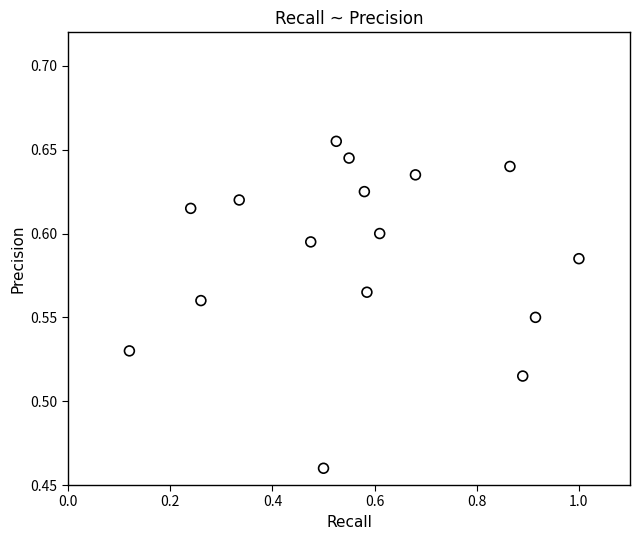

Count the number of points in this scatter plot.

16